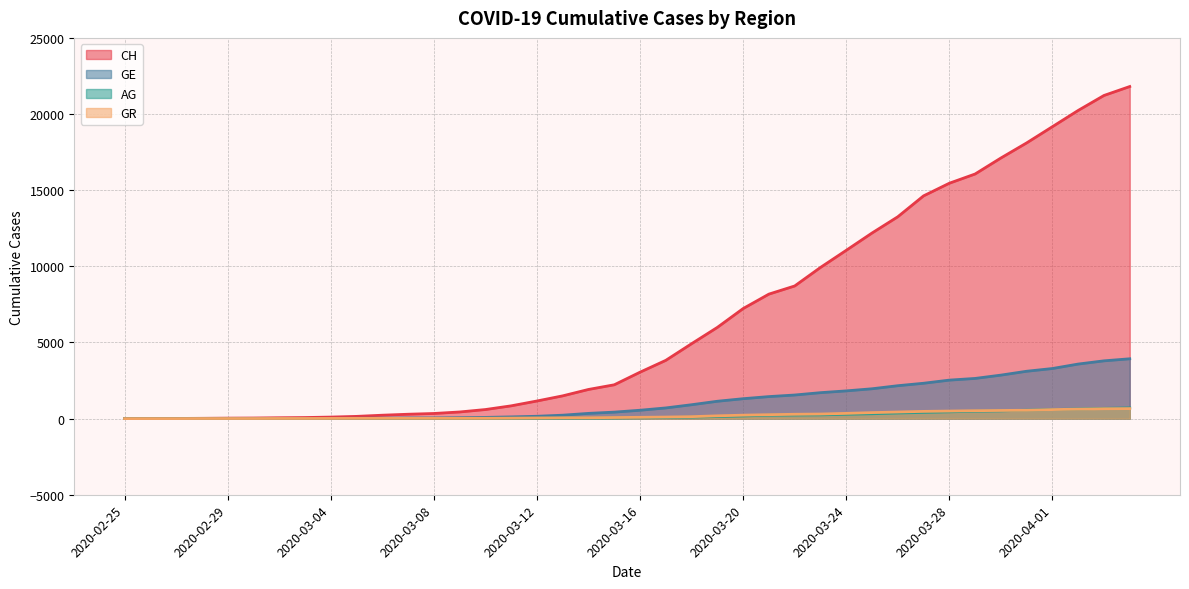

Which series has the largest total across all categories?

CH